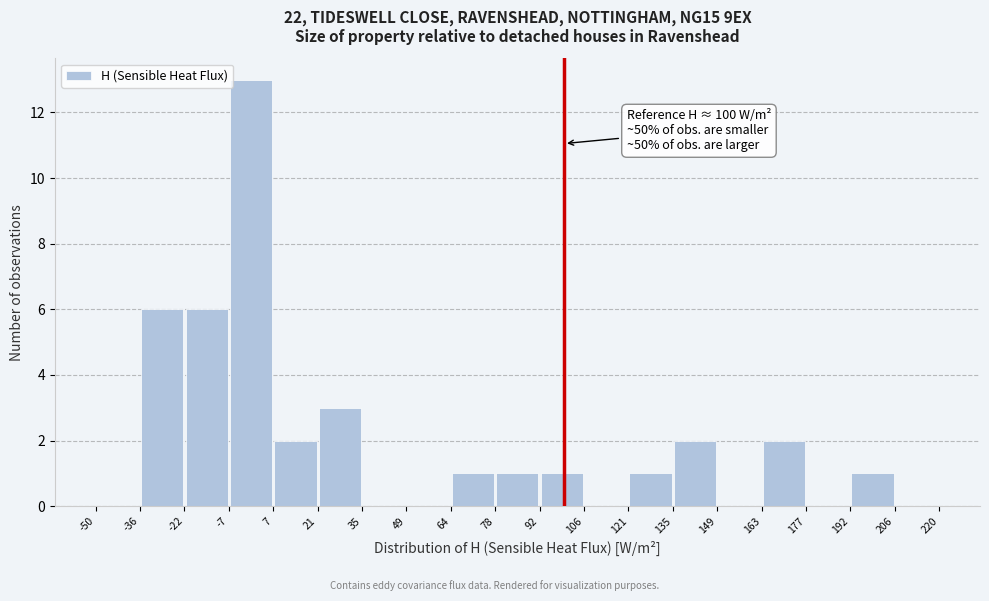

Over which range of the x-axis is the bar tallest?

-7 to 7